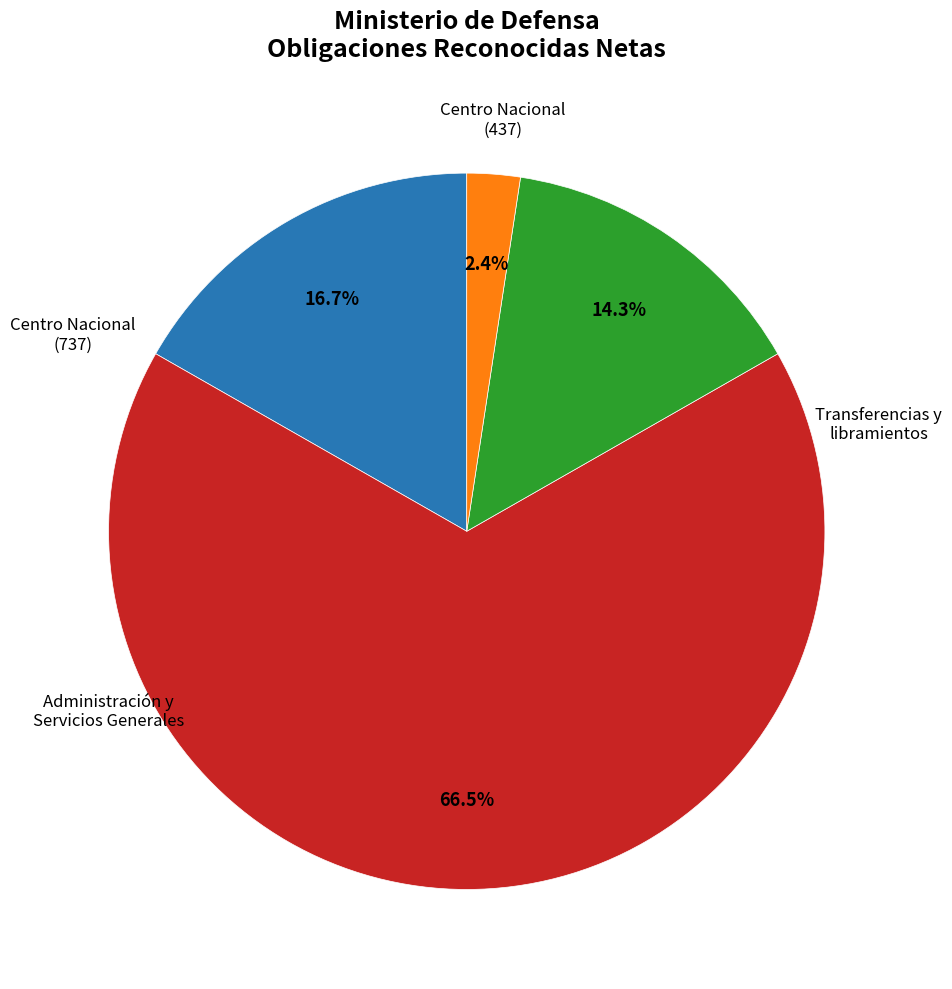

Does any single category account for the majority?

Yes